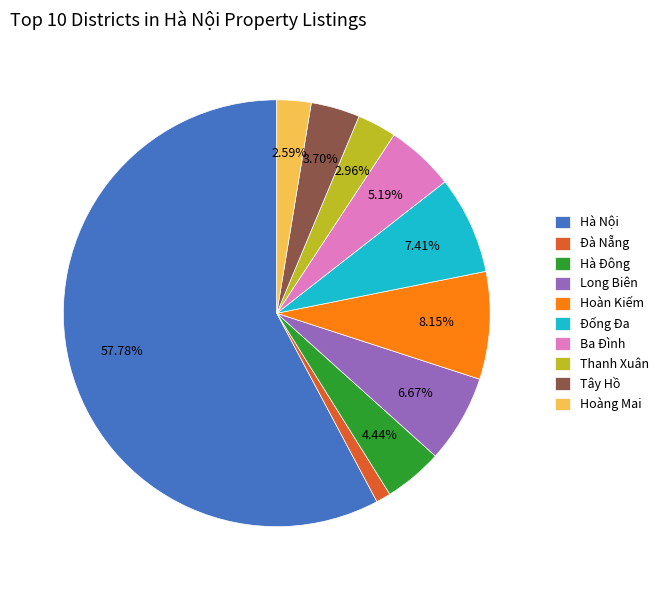

Which slice is the smallest?

Đà Nẵng